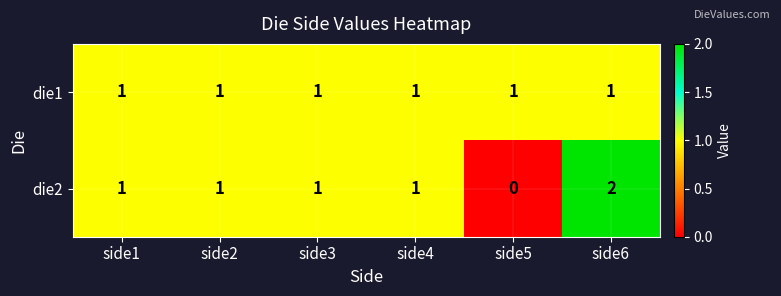

Which label corresponds to the largest value in the chart?

side6